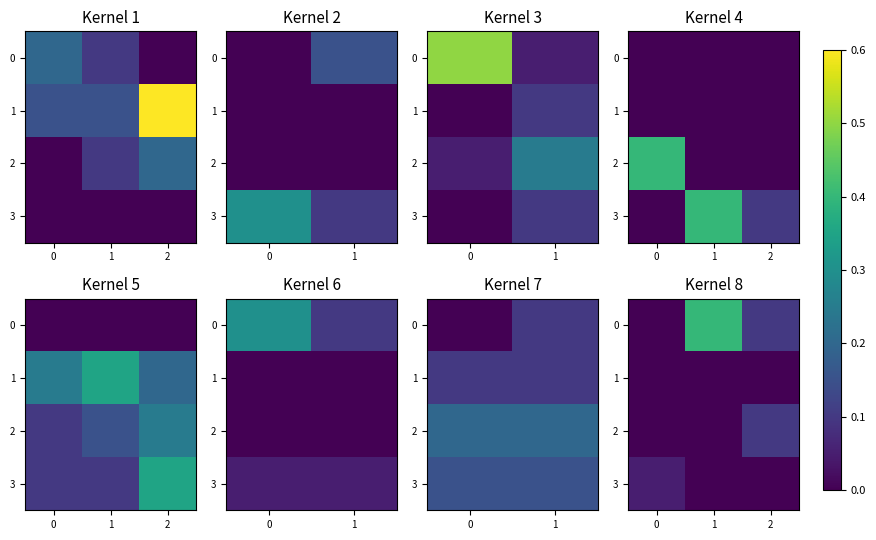

What is the spread (max minus min) of values at 1?

0.4